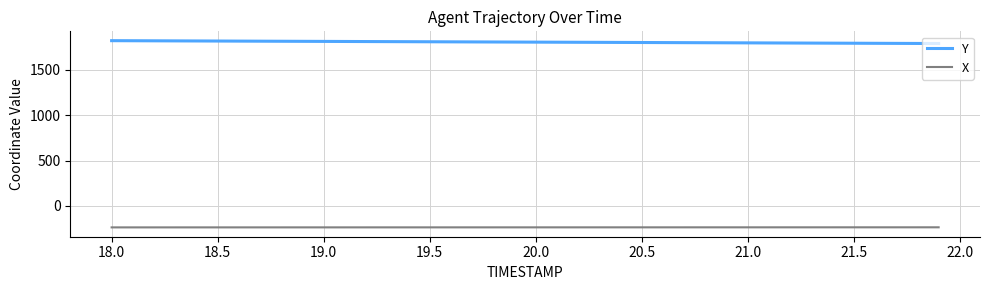

What are all the series names shown in the legend?

Y, X